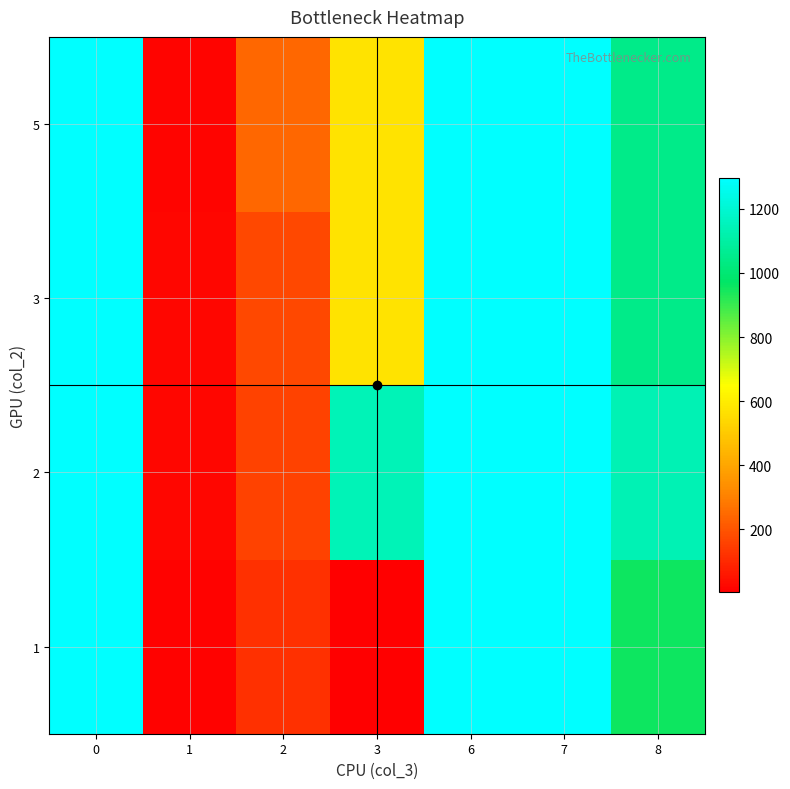

At how many categories does at least one series exceed 1033?

5